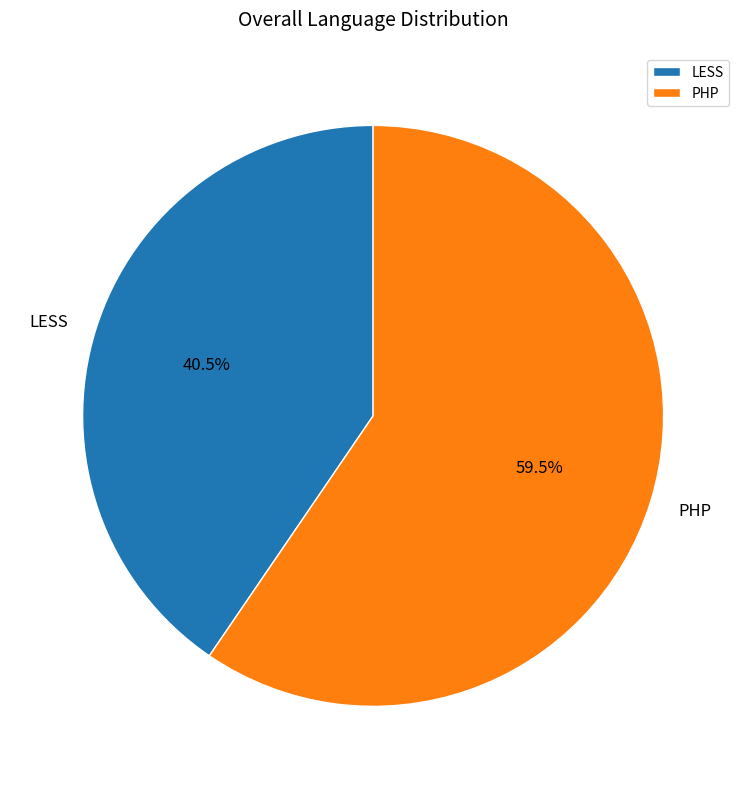

Which category has the biggest portion of the pie?

PHP